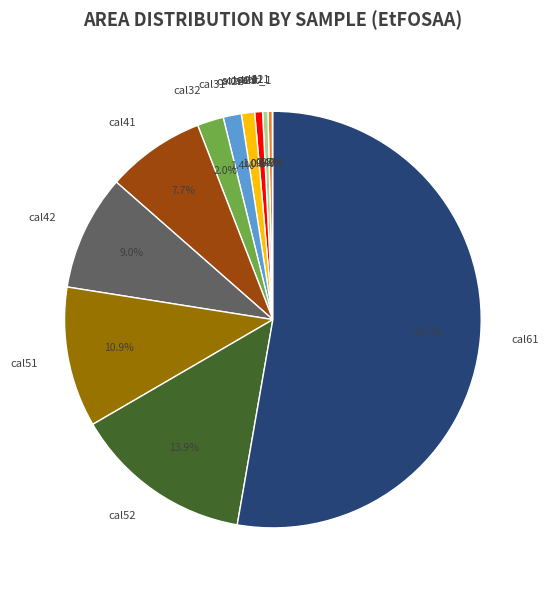

What is the majority slice?

cal61